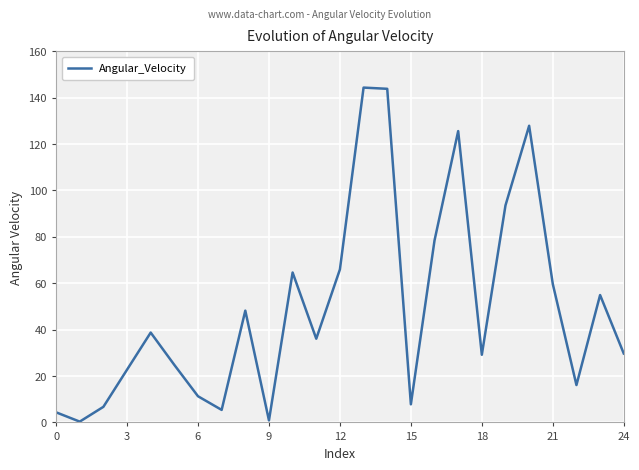

Does the chart display data point markers on the line(s)?

No